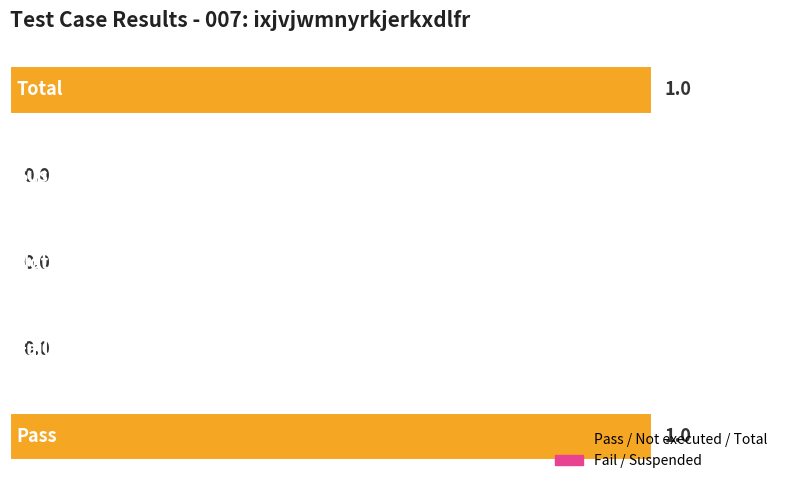

What is the sum of all values?

2